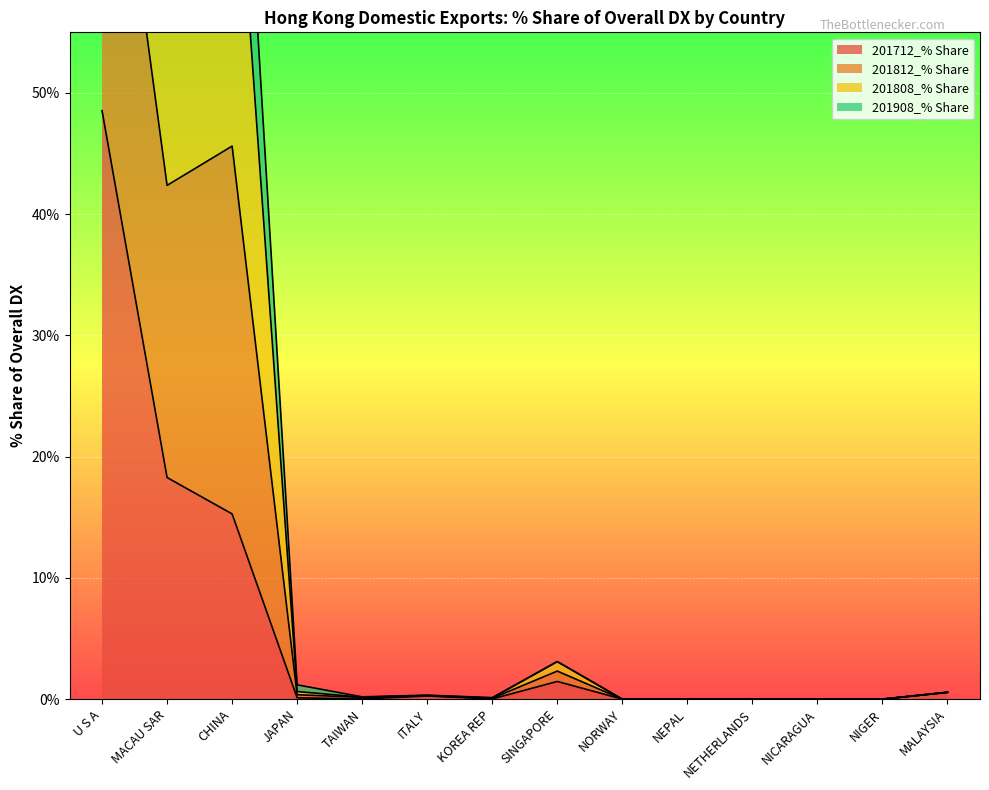

True or false: 201812_% Share has a value of 75.9 at CHINA.

True